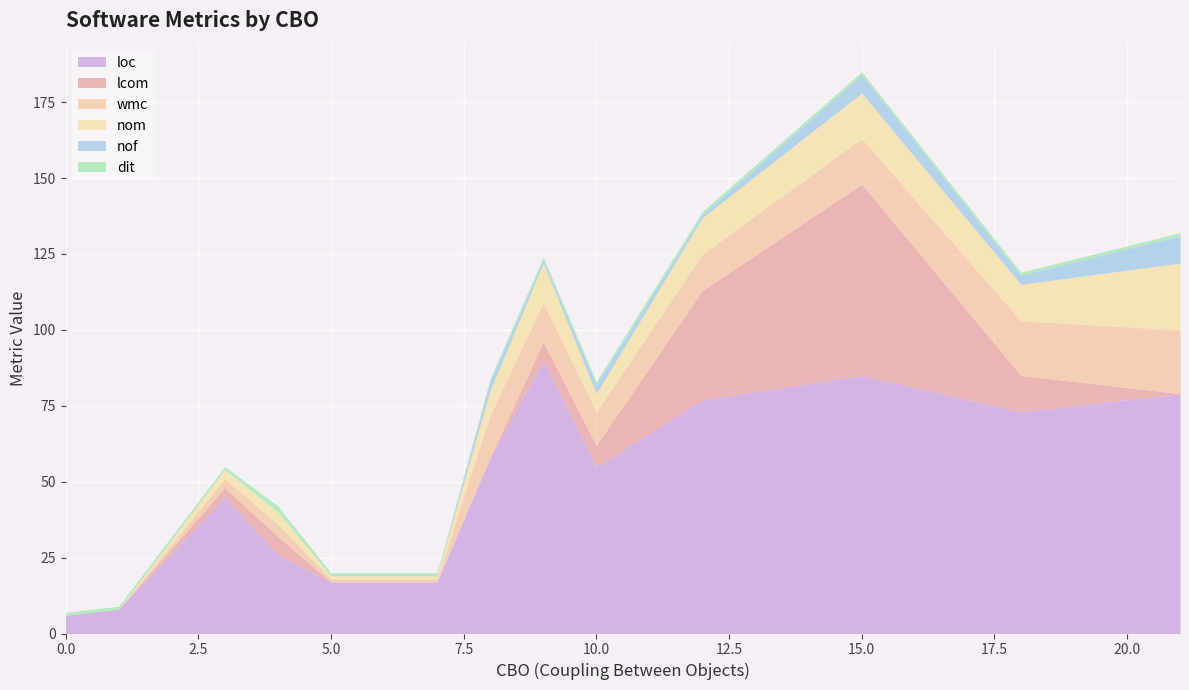

How many positive values does the nom series have?

12